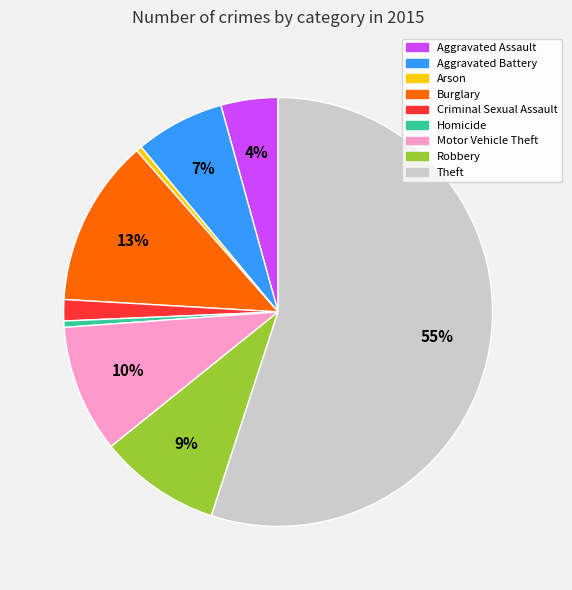

Combined, do Burglary and Homicide account for over 50%?

No